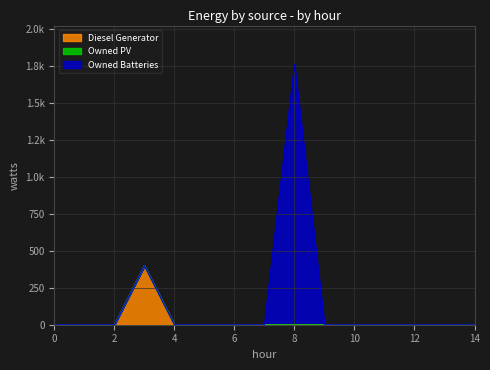

Reading left to right, list all the values displayed in this chart.

Diesel Generator: 0	0	0	400	0	0	0	0	0	0	0	0	0	0	0
Owned PV: 0	0	0	0	0	0	0	0	0	0	0	0	0	0	0
Owned Batteries: 0	0	0	0	0	0	0	0	1762	0	0	0	0	0	0